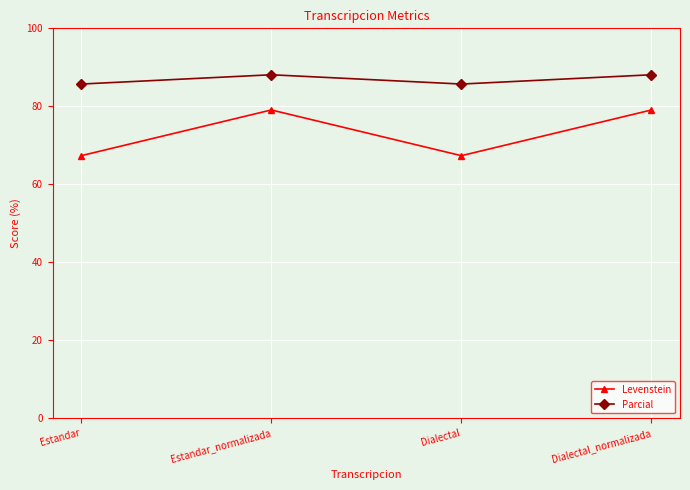

Reading left to right, list all the values displayed in this chart.

Levenstein: 67.3	79.1	67.3	79.1
Parcial: 85.7	88.1	85.7	88.1